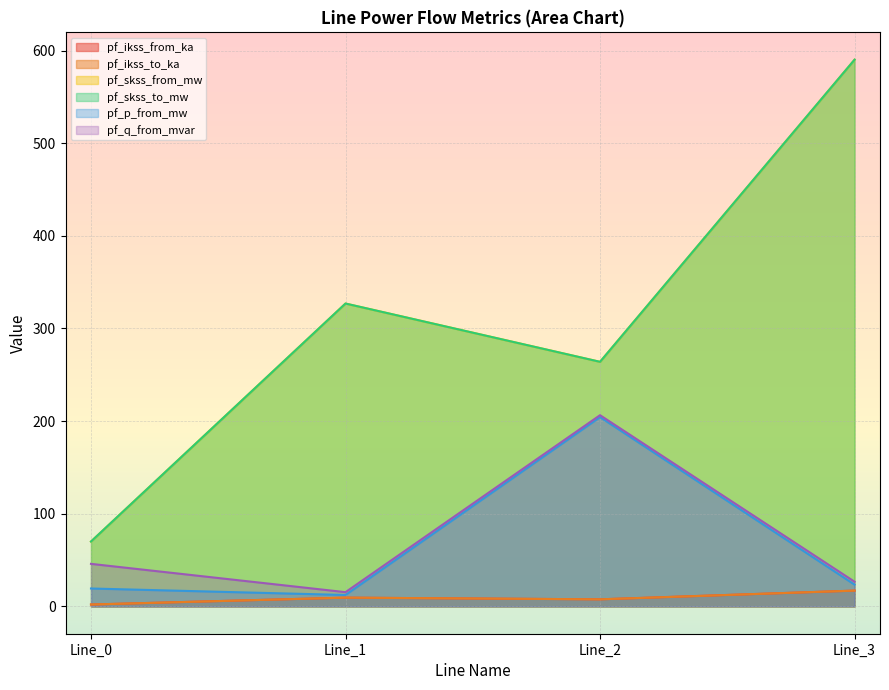

The pf_skss_to_mw series shows 70.0 at Line_0. True or false?

True